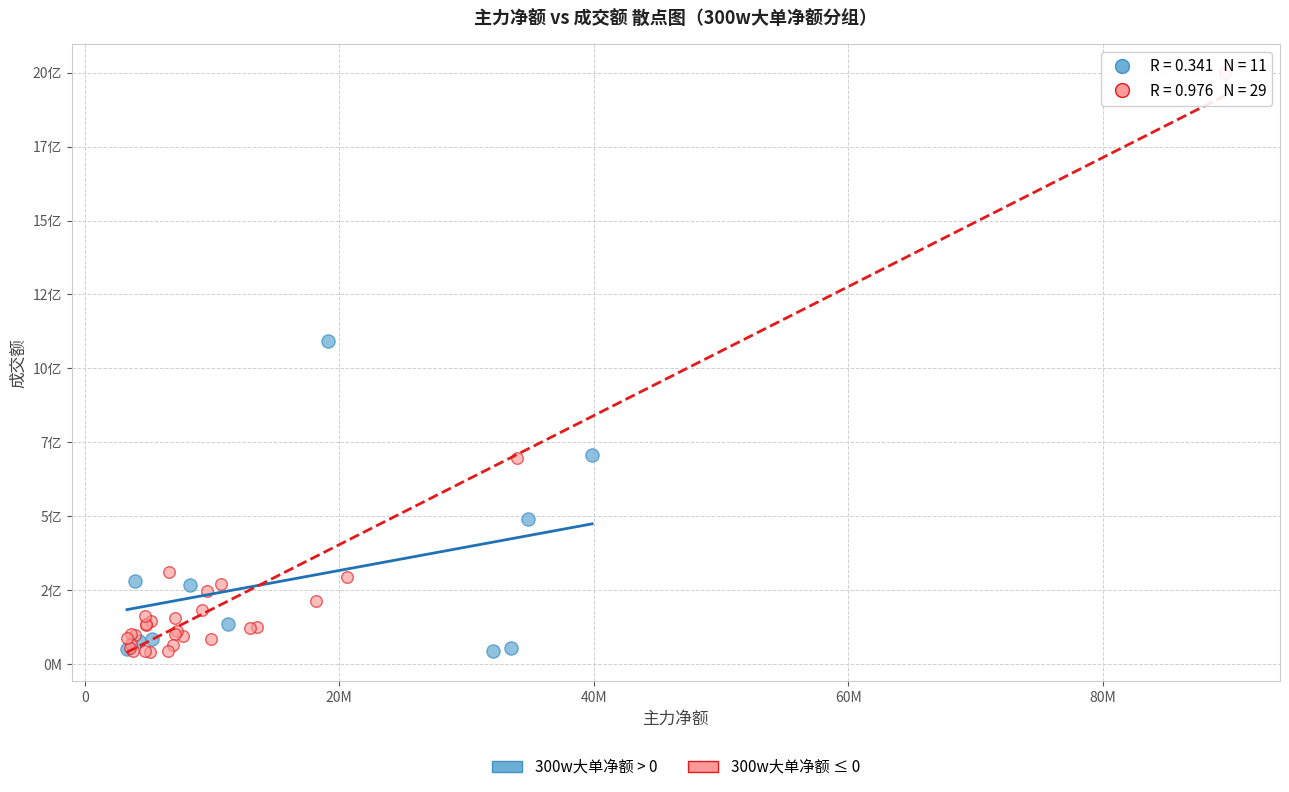

What are all the series names shown in the legend?

300w大单净额 > 0, 300w大单净额 ≤ 0